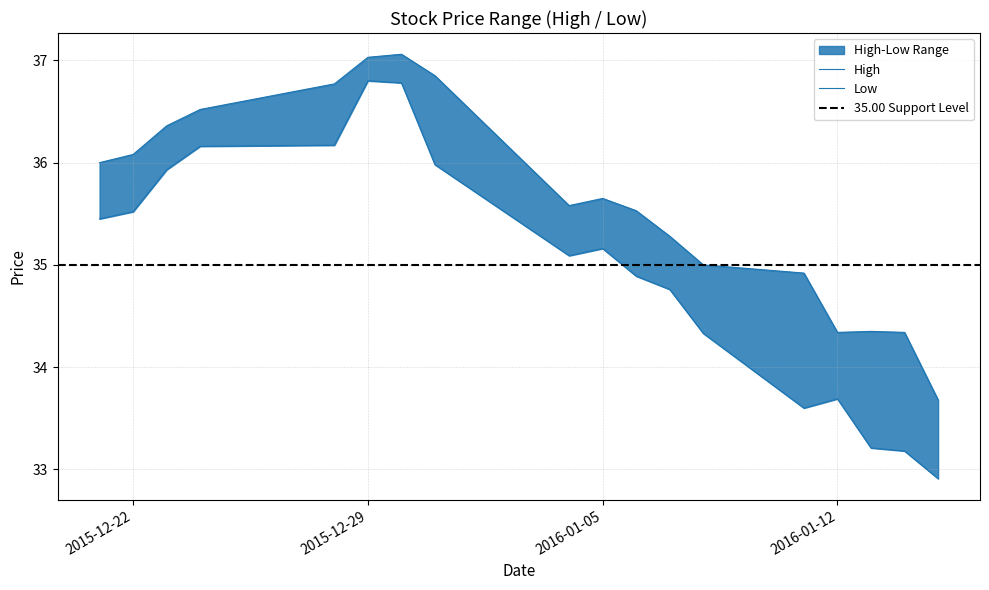

Which has a higher value, 2015-12-28 or 2016-01-13?

2015-12-28